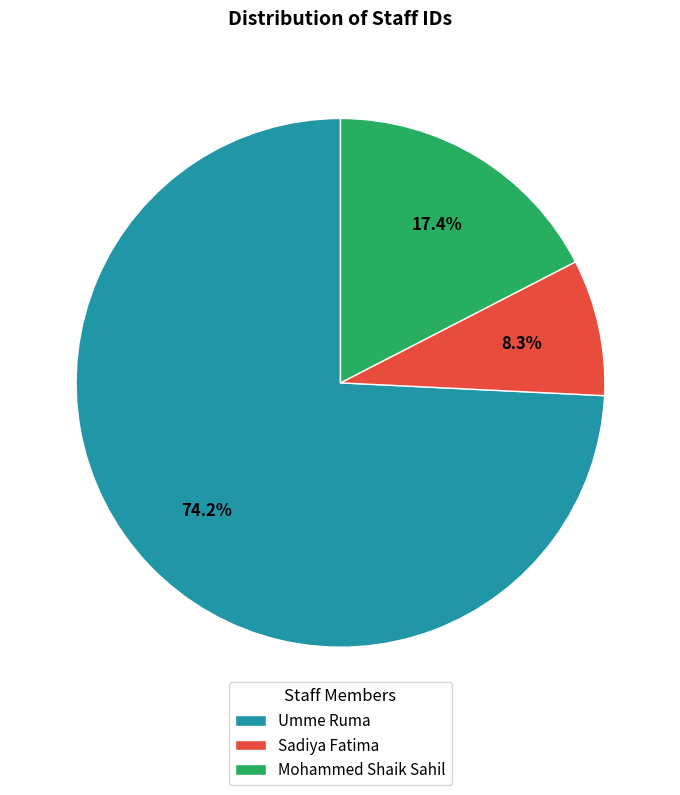

Rank the categories by value from lowest to highest.

Sadiya Fatima, Mohammed Shaik Sahil, Umme Ruma